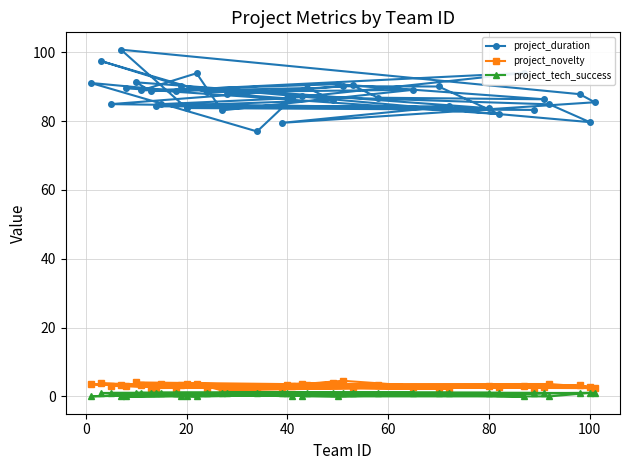

True or false: project_duration has a value of 83.8 at 20.

True